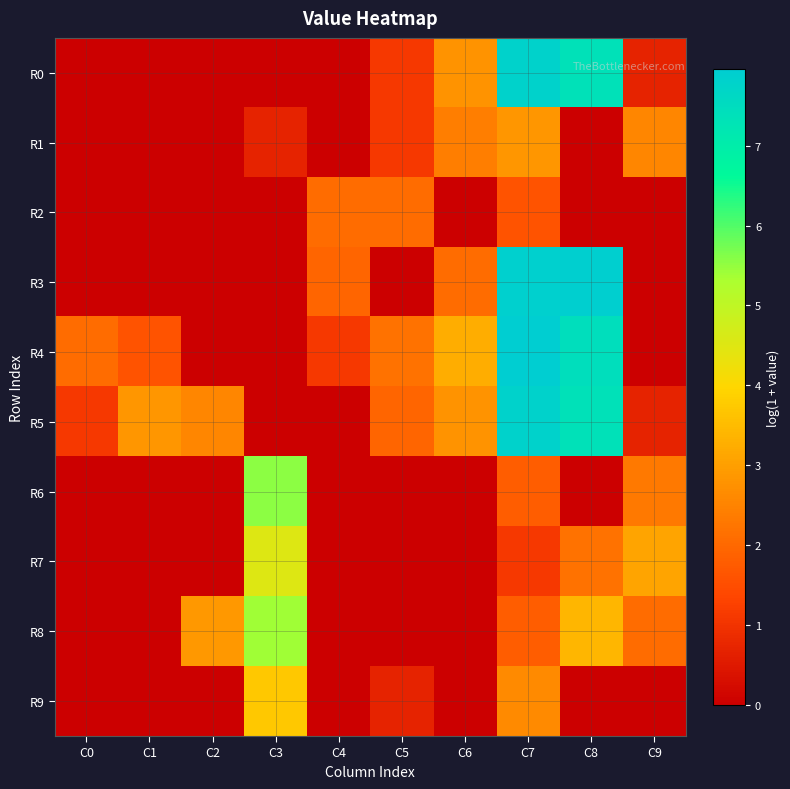

At how many categories does at least one series exceed 6?

2